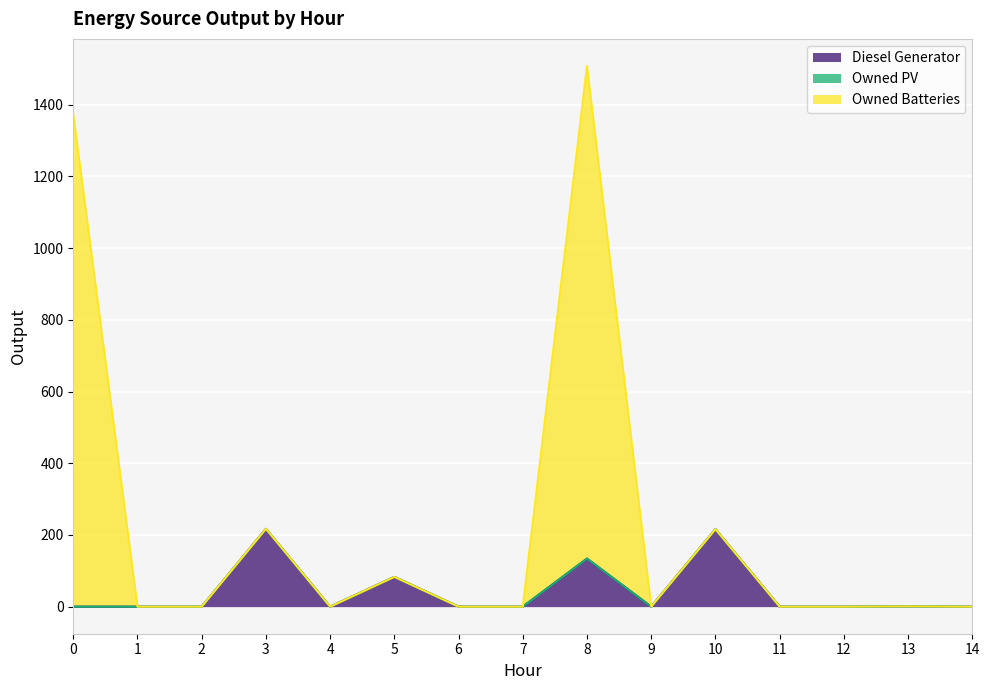

True or false: Owned Batteries has more than 2 interior local peaks.

True